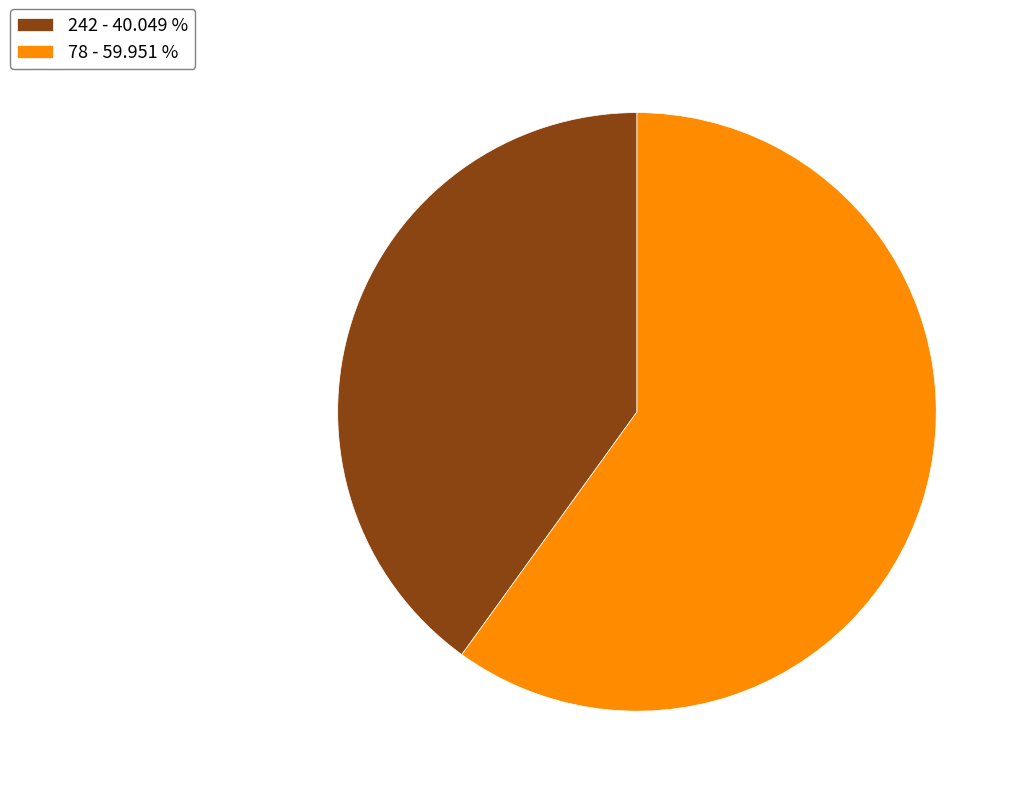

Rank the categories by value from highest to lowest.

78, 242